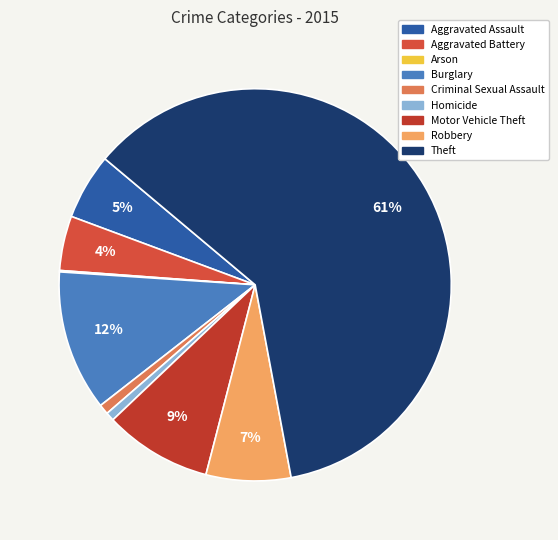

Is the sum of Arson and Aggravated Battery greater than half?

No